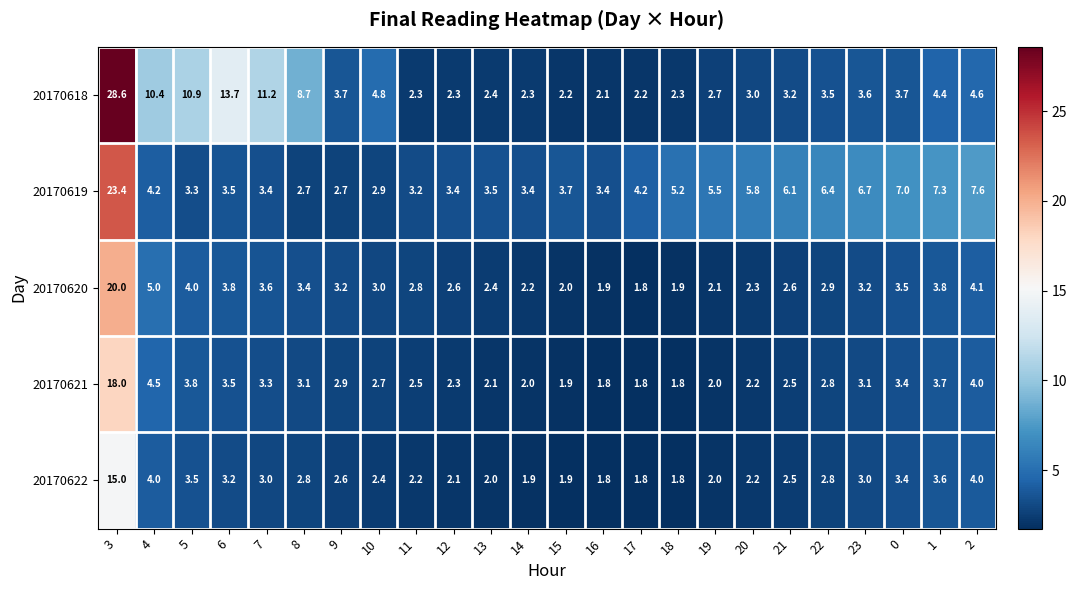

Is the value of 20170620 at 21 greater than the value of 20170622 at 15?

Yes